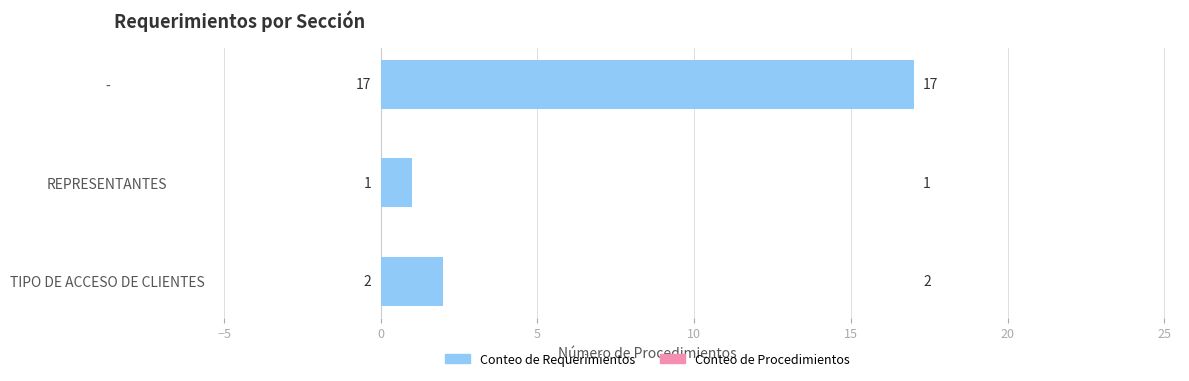

What is the greatest value displayed?

17